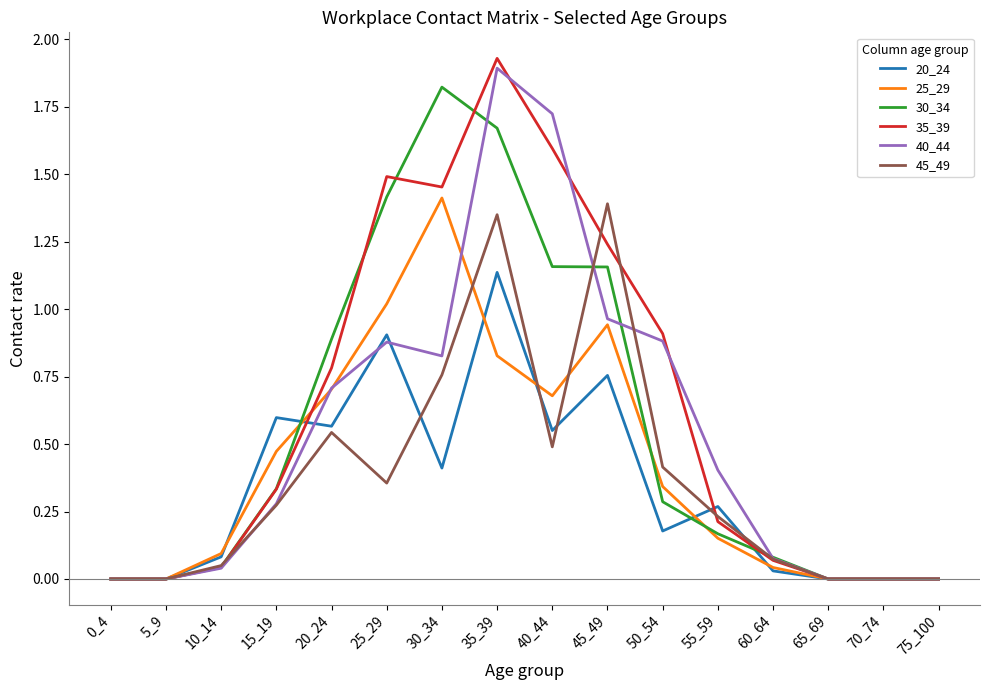

At which category does 20_24 reach its first local peak?

15_19